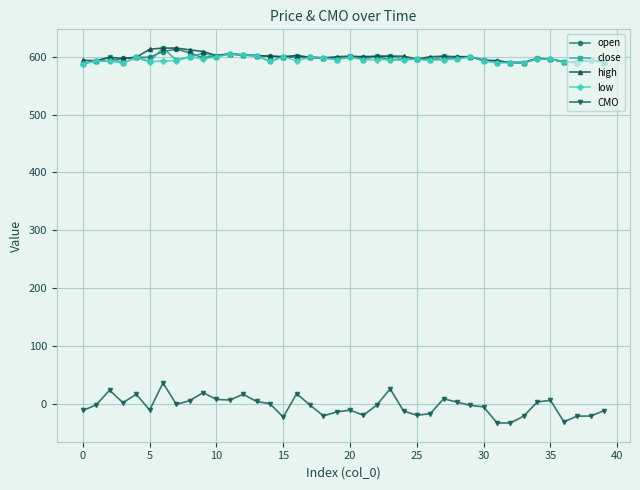

True or false: open has more than 0 points higher than both neighbors.

True